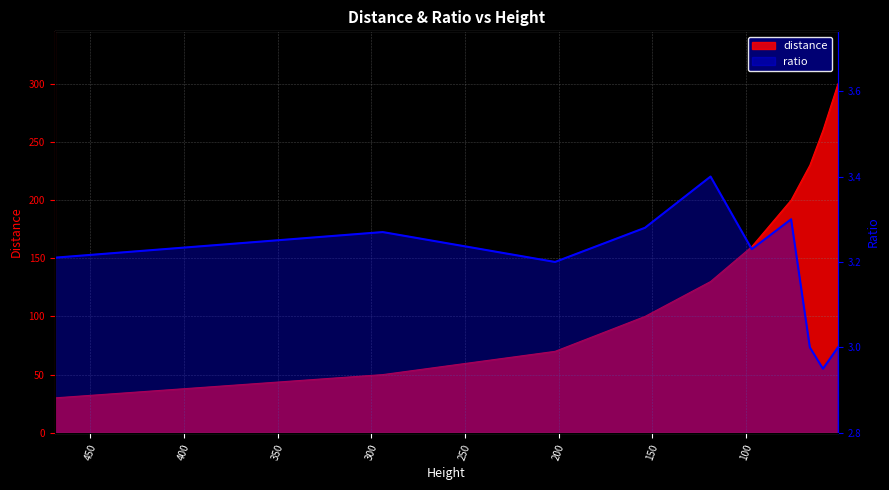

Is it true that the value at 300 is 5.7?

False